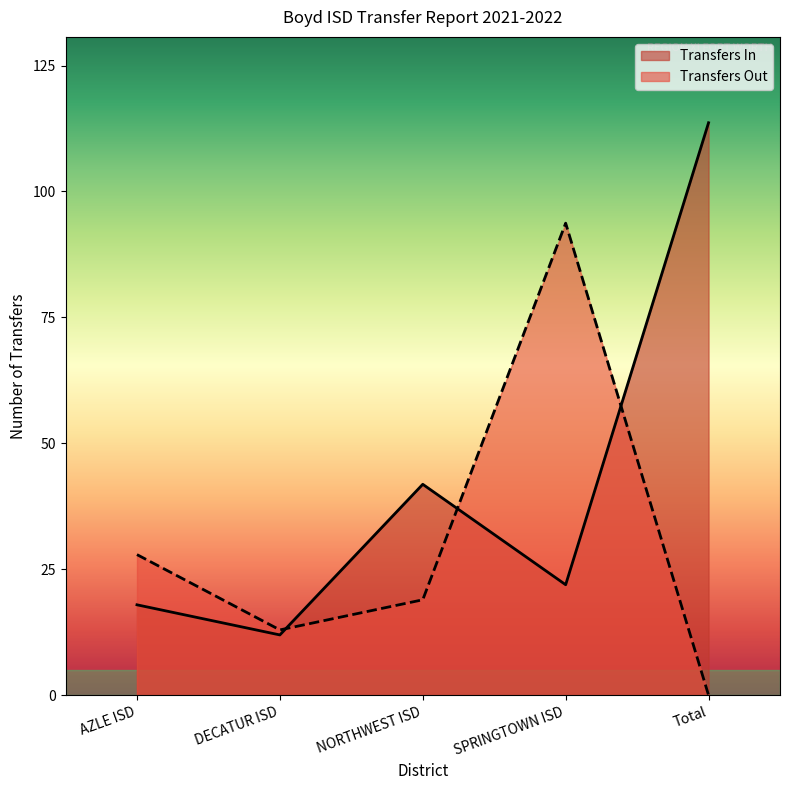

What position from the right is NORTHWEST ISD?

3